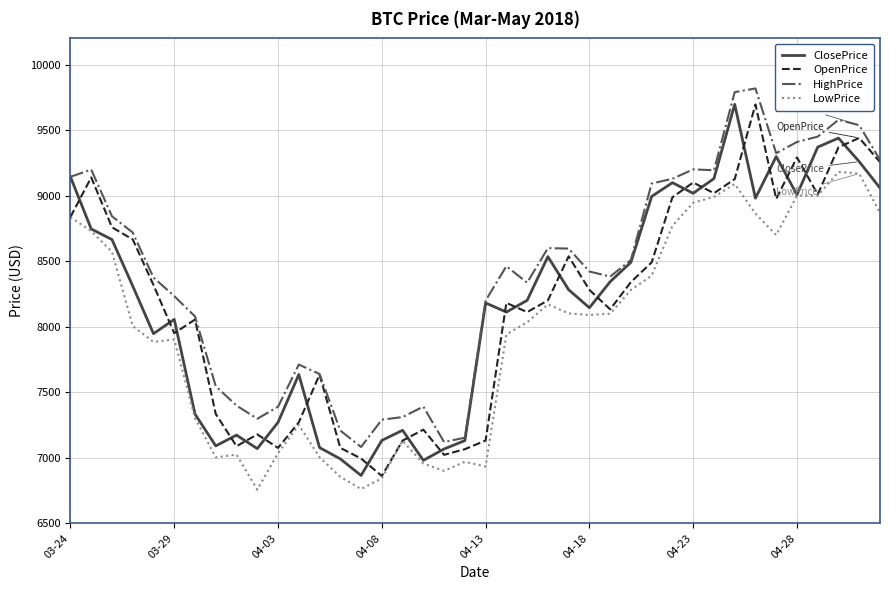

True or false: LowPrice and HighPrice cross at least once.

False